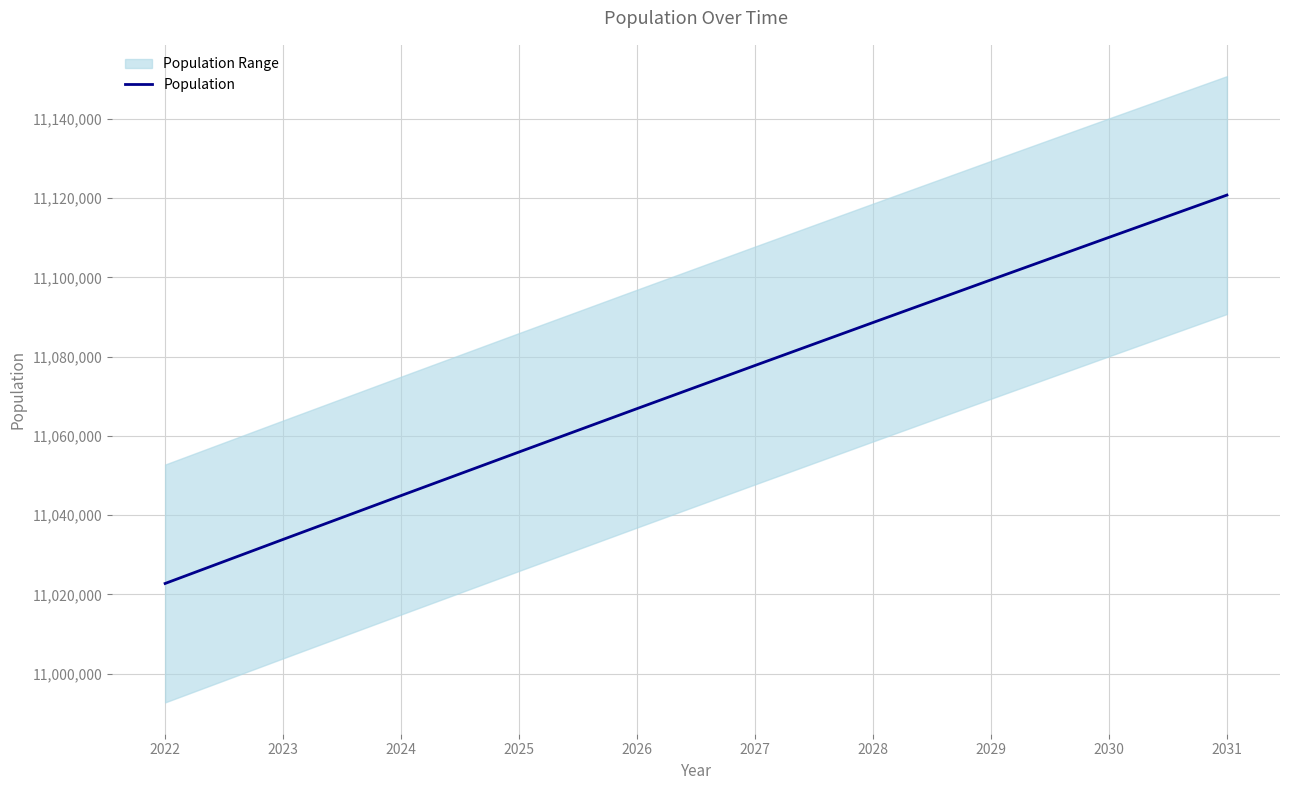

What is the difference between the values at 2029 and 2026?

32482